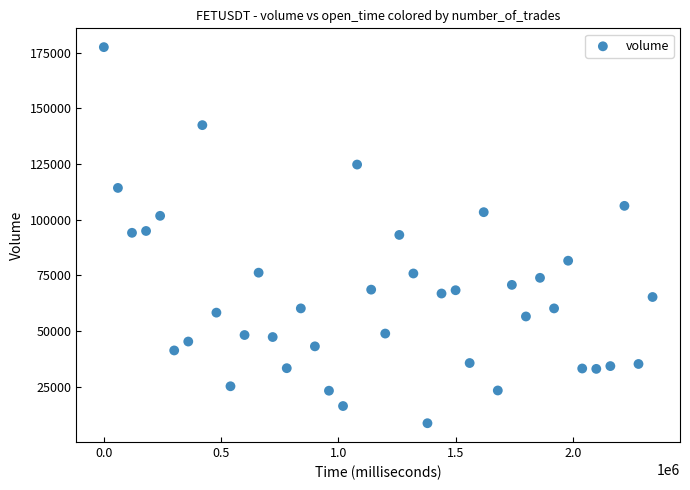

What is the range of X values (max minus min)?

2340000